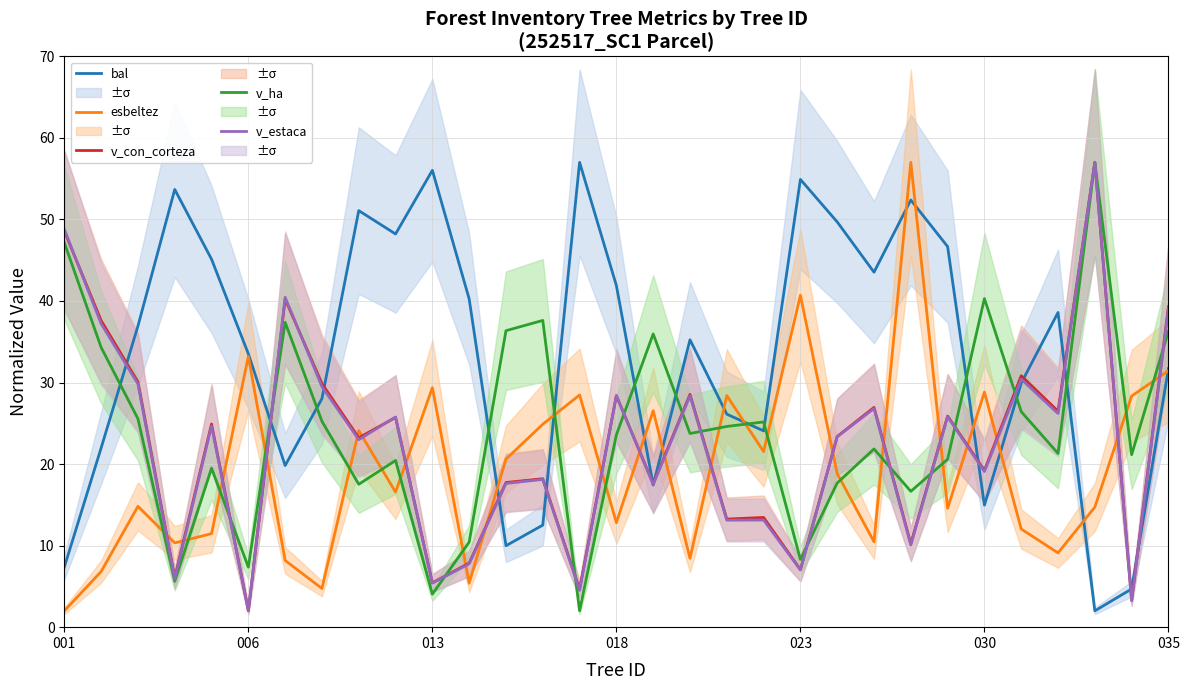

What is the difference between the highest and lowest values at 12?

26.4